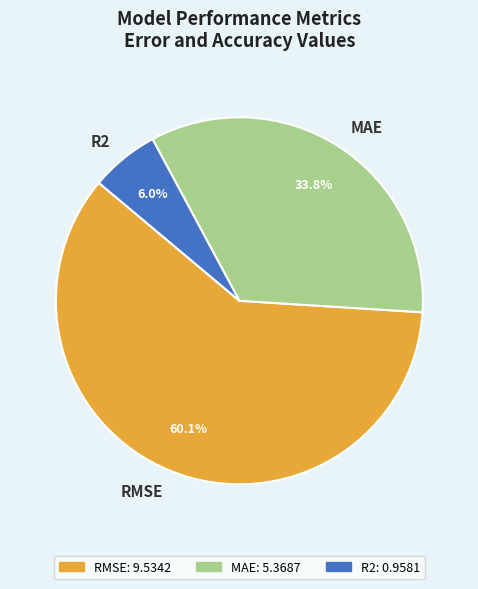

To the nearest percent, what is the combined percentage of RMSE and R2?

66%